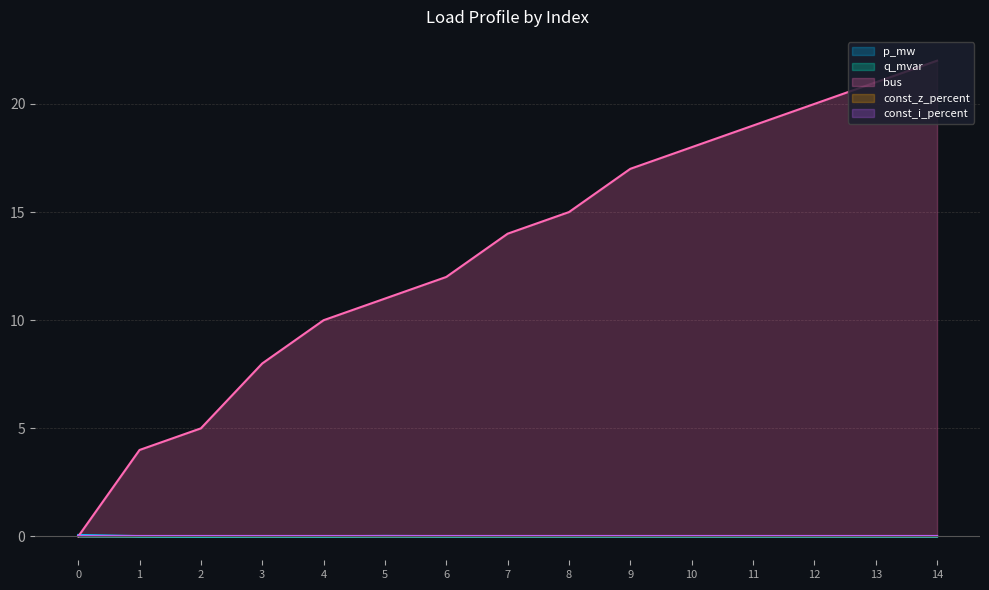

At which category is the sum across all series the highest?

14